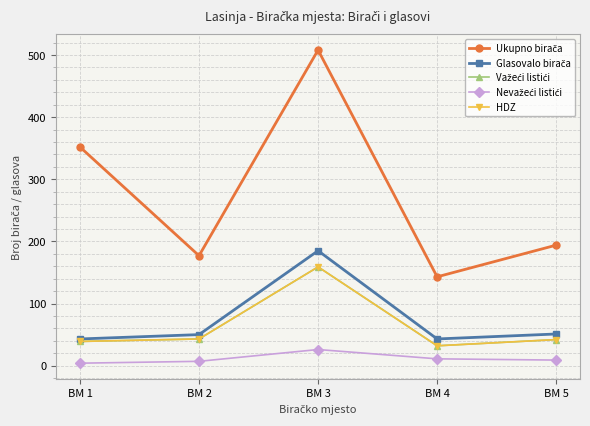

In Glasovalo birača, how many points are higher than both neighbors (excluding endpoints)?

1